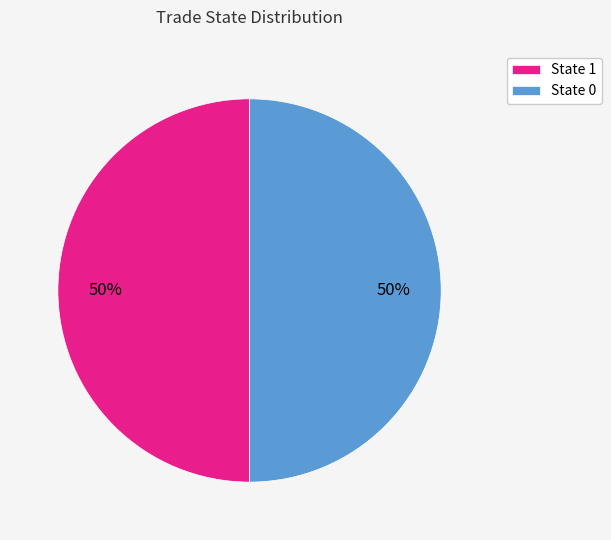

The State 1 slice represents 50% of the pie. True or false?

True